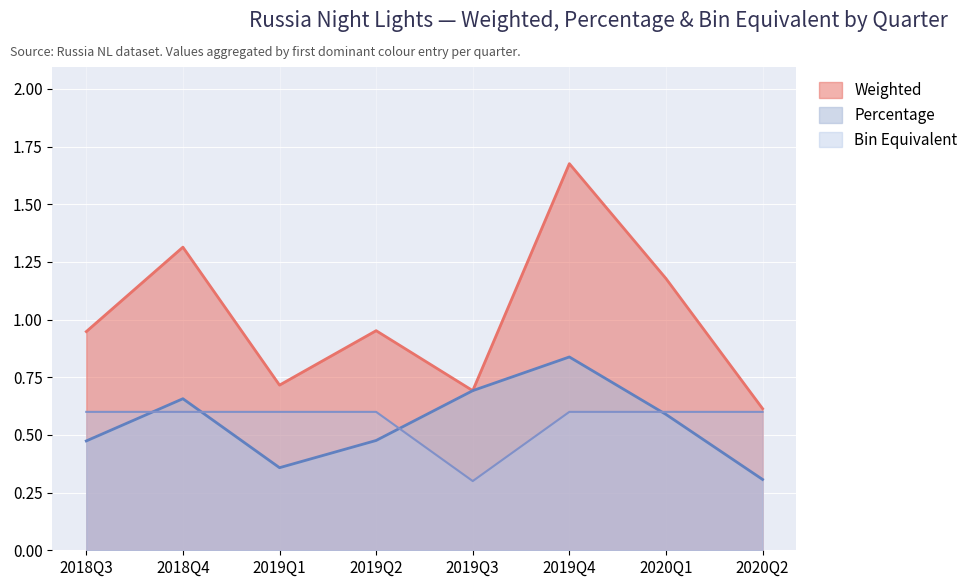

The value of Bin Equivalent at 2019Q3 is 0.1. True or false?

False